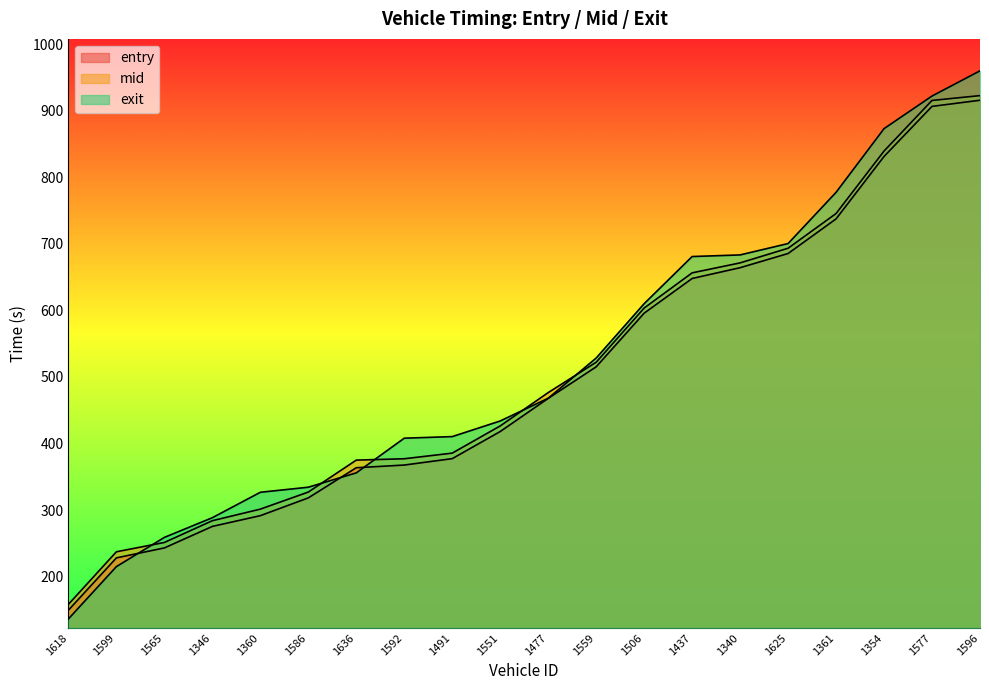

What is the maximum value for entry?

915.6